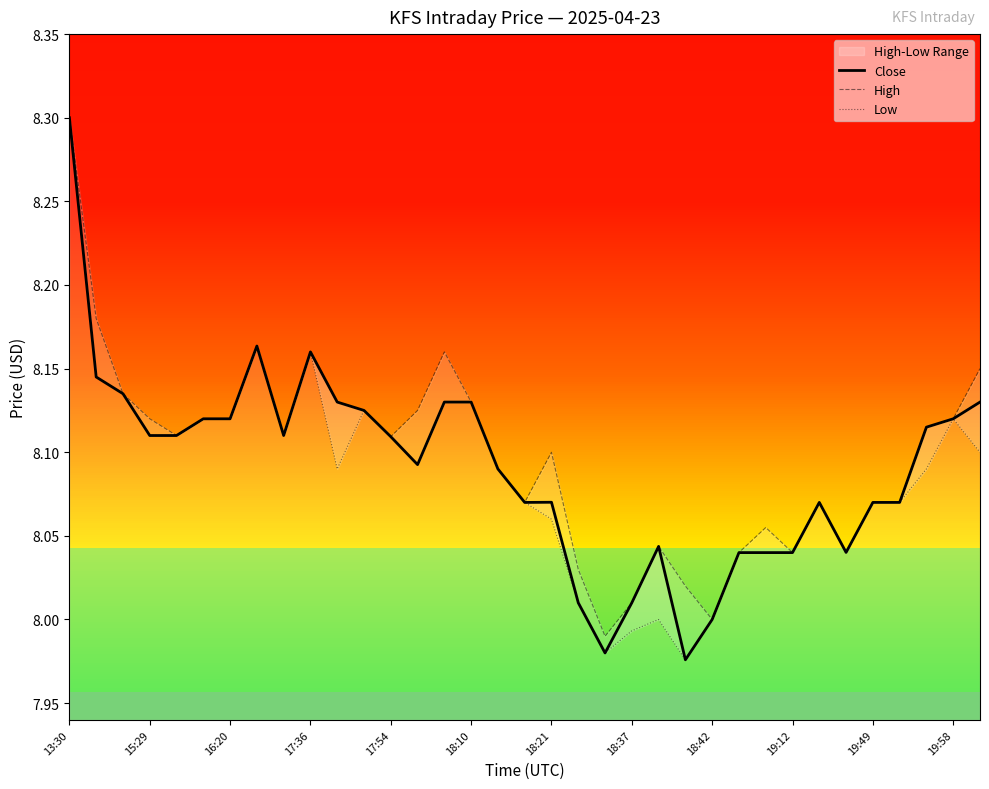

At which label is Low closest to 8?

22